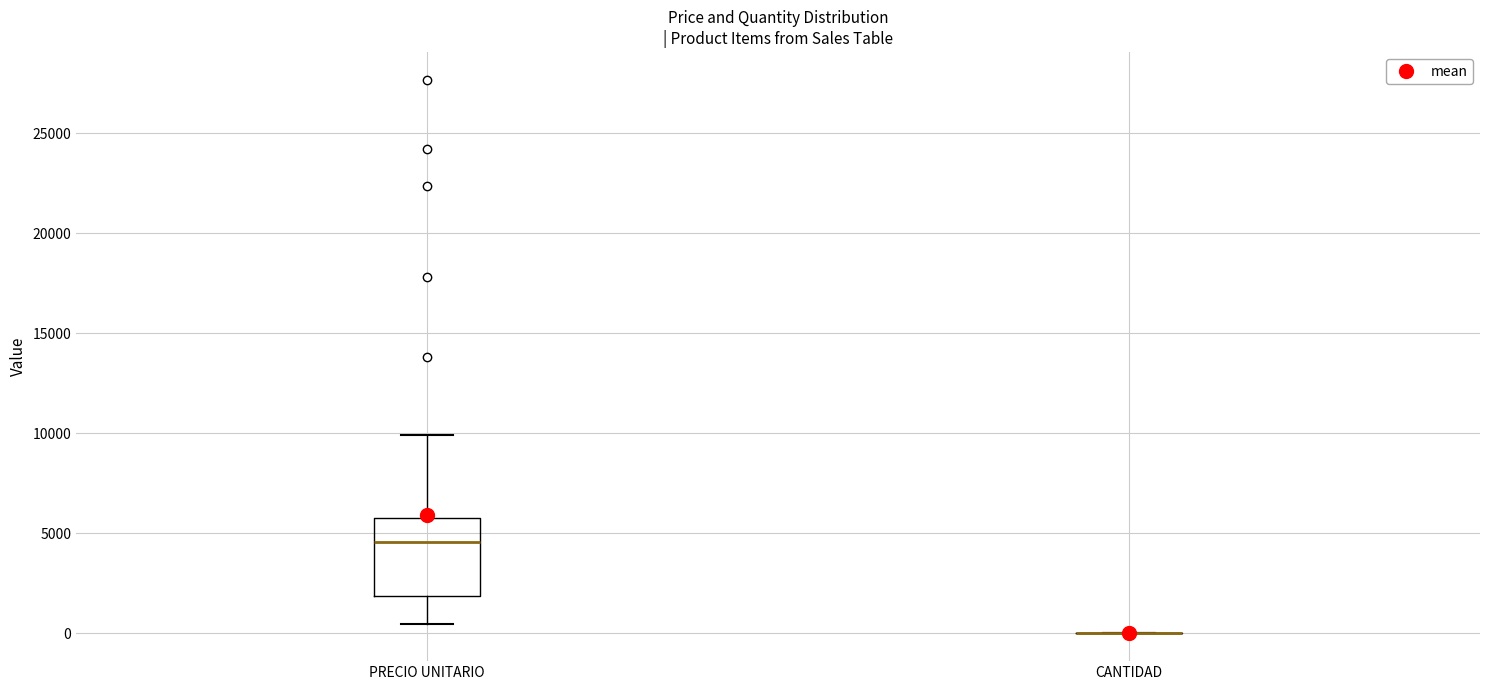

Where is the lower edge of the box for PRECIO UNITARIO on the y-axis? The values are not printed on the chart, so give them approximately, as read against the axis.

2000